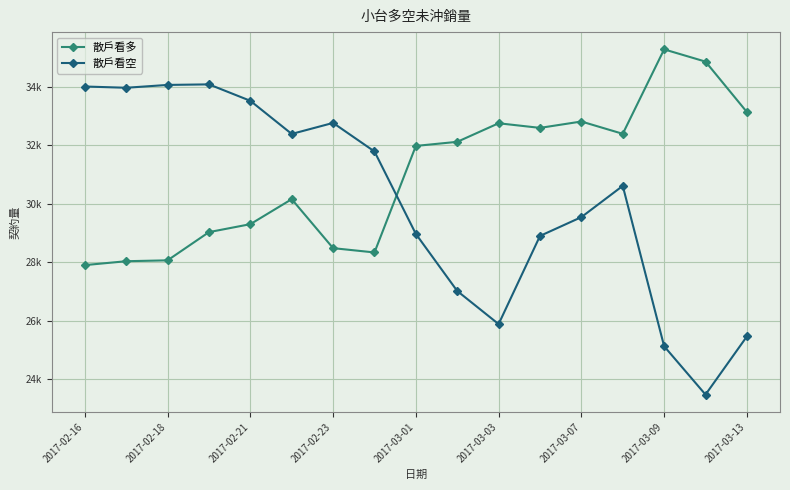

At which category does the chart reach its minimum across all series?

15